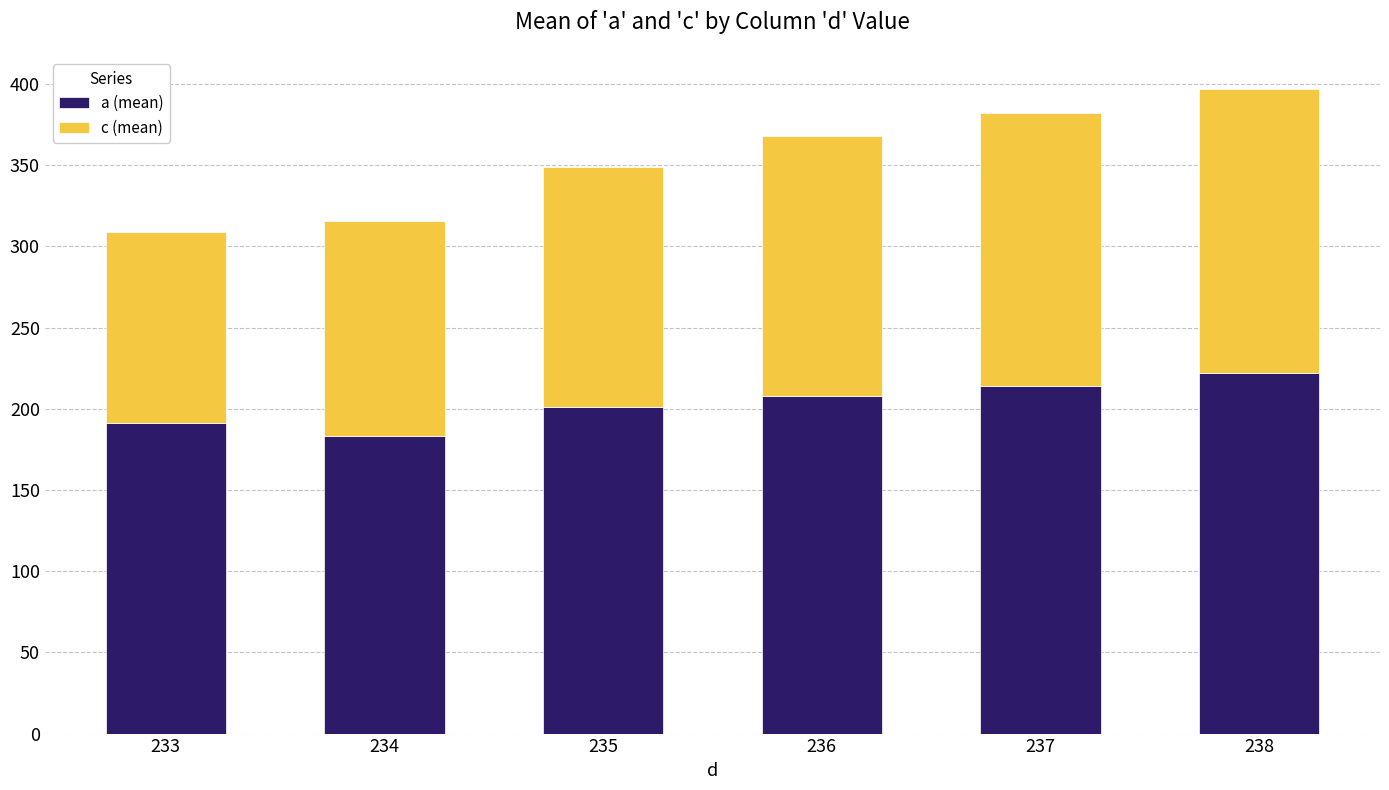

What is the highest value of the a (mean) series?

222